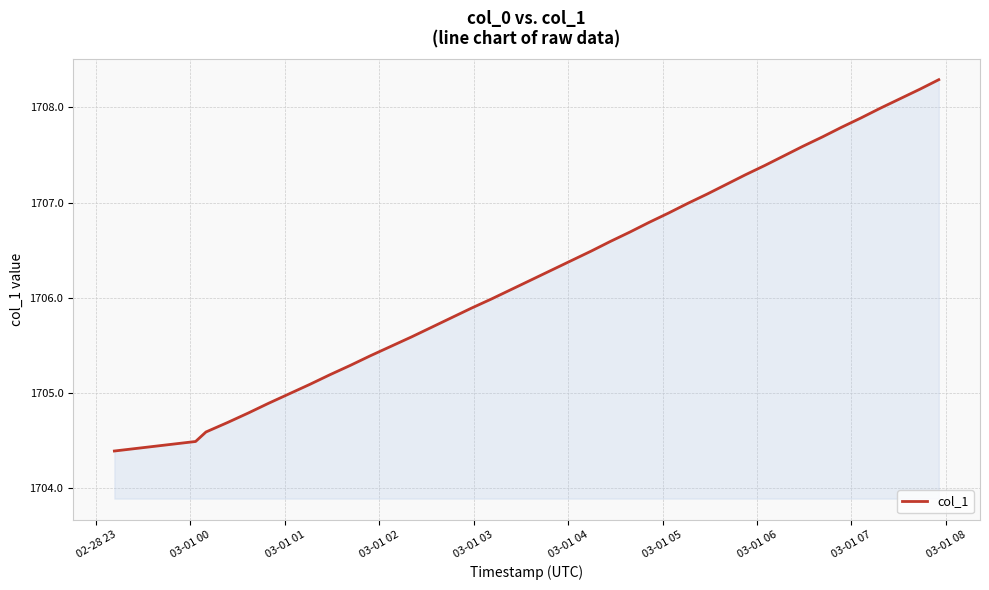

What is the sum of all values?

68253.6